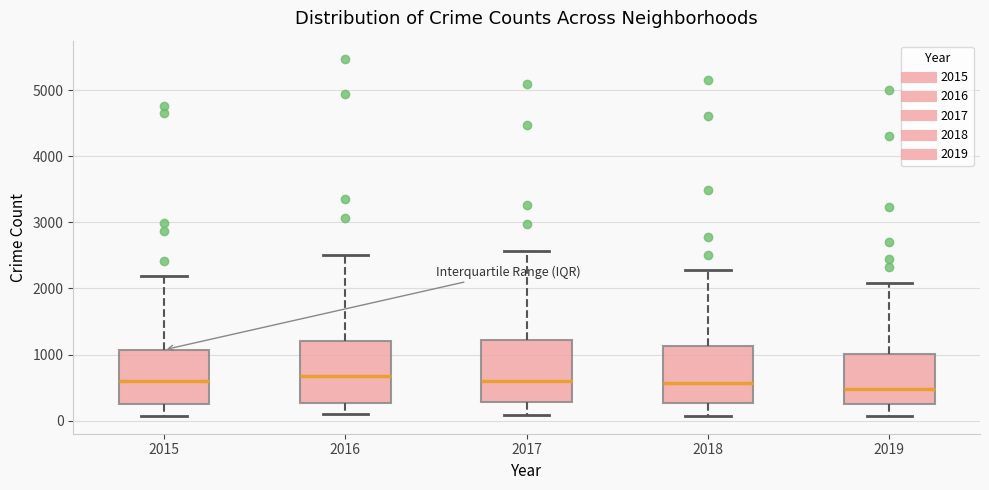

Reading left to right, transcribe this box plot: for each box, give where its median line is, the range the box spans, and where its two whiskers end, as read against the y-axis. The values are not printed on the chart, so give them approximately, as read against the axis.

2015: median 600, box 300 to 1100, whiskers 100 to 2200
2016: median 700, box 300 to 1200, whiskers 100 to 2500
2017: median 600, box 300 to 1200, whiskers 100 to 2600
2018: median 600, box 300 to 1100, whiskers 100 to 2300
2019: median 500, box 300 to 1000, whiskers 100 to 2100